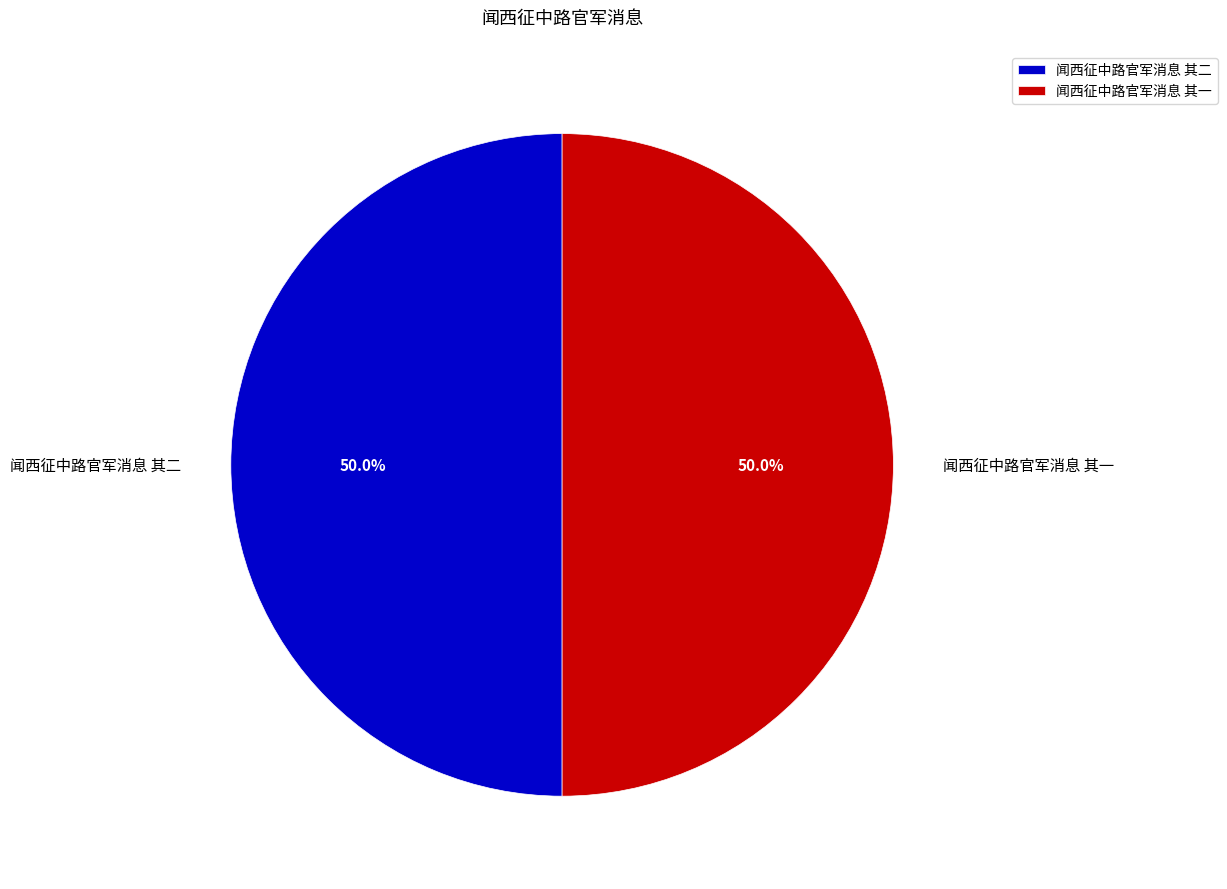

How many slices are in this pie chart?

2